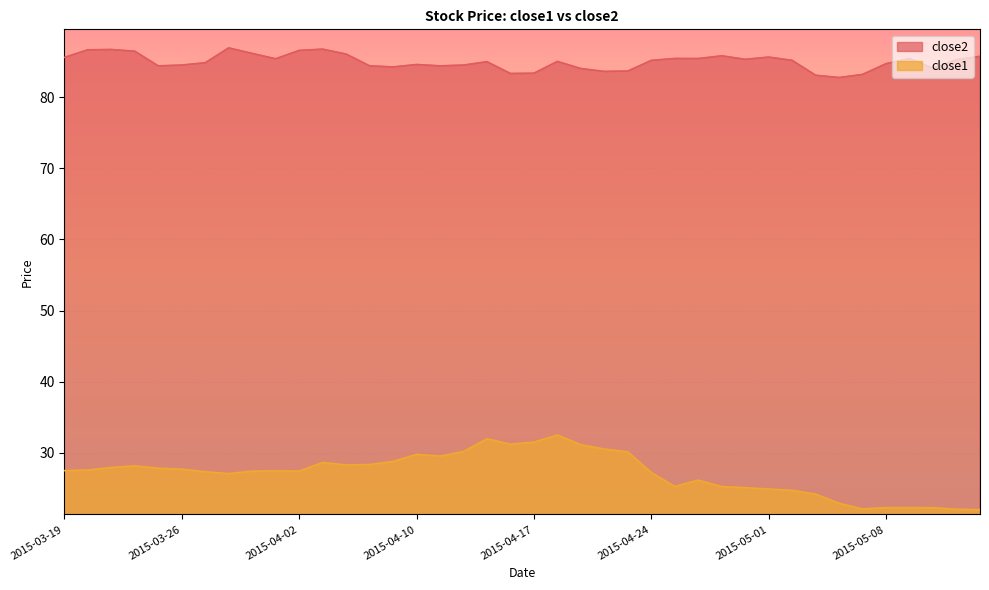

At 2015-03-23, list the series in order from smallest to largest.

close1, close2